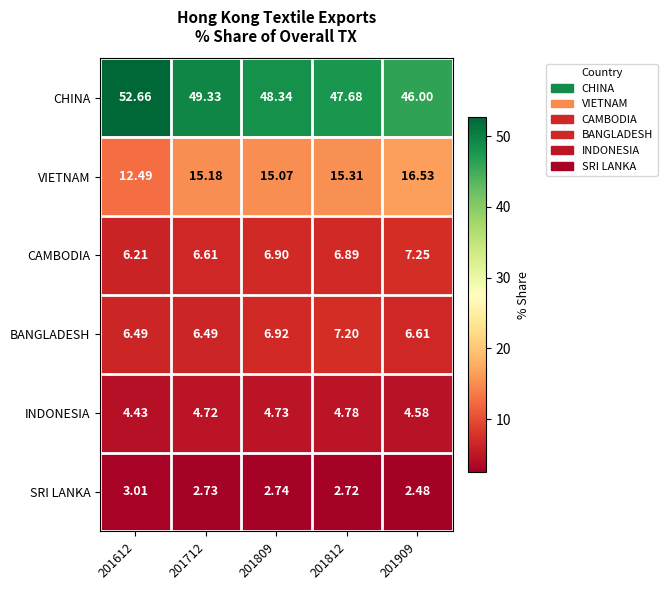

Which series has the largest total across all categories?

CHINA